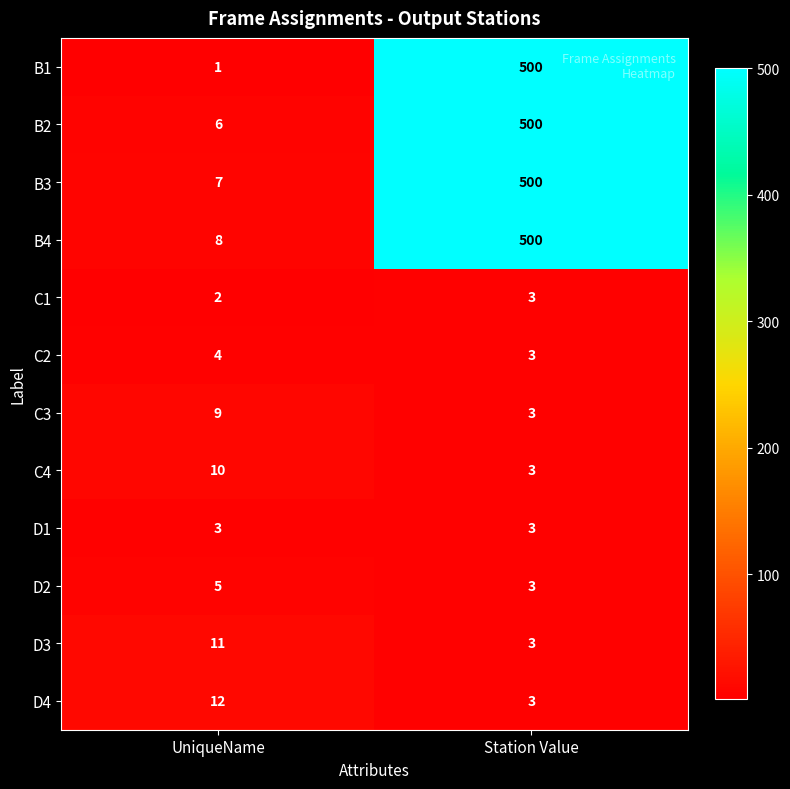

At which label does B1 reach its minimum?

UniqueName